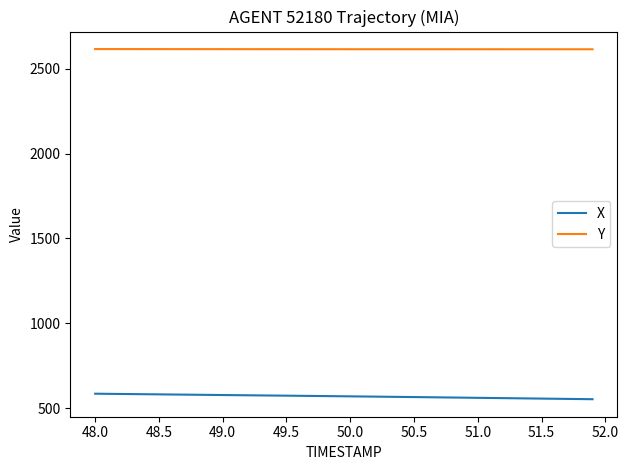

Rank the series by their maximum value, from lowest to highest.

X, Y